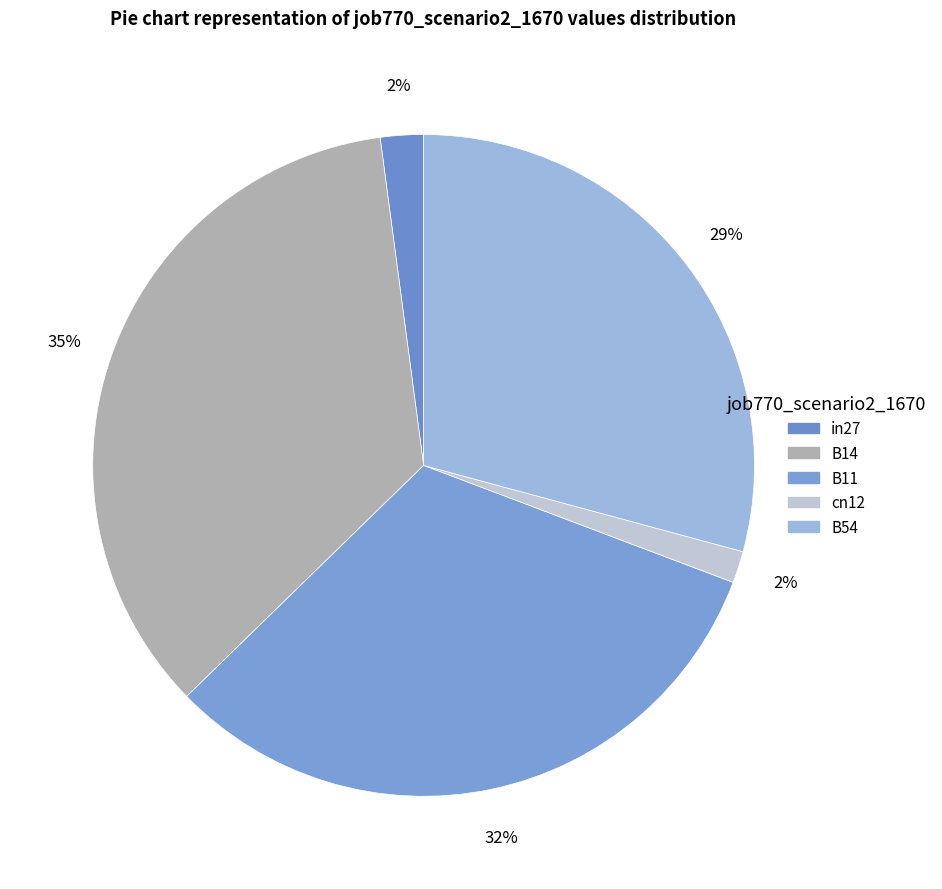

How many slices are in this pie chart?

5